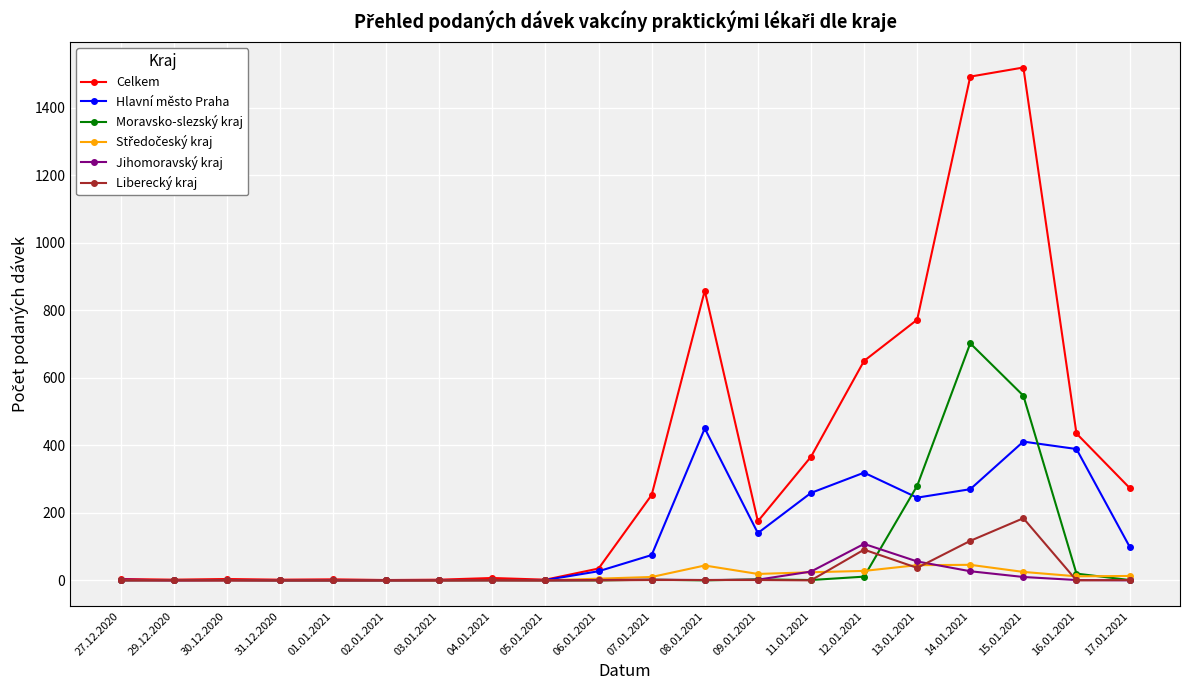

Which series has the largest total across all categories?

Celkem